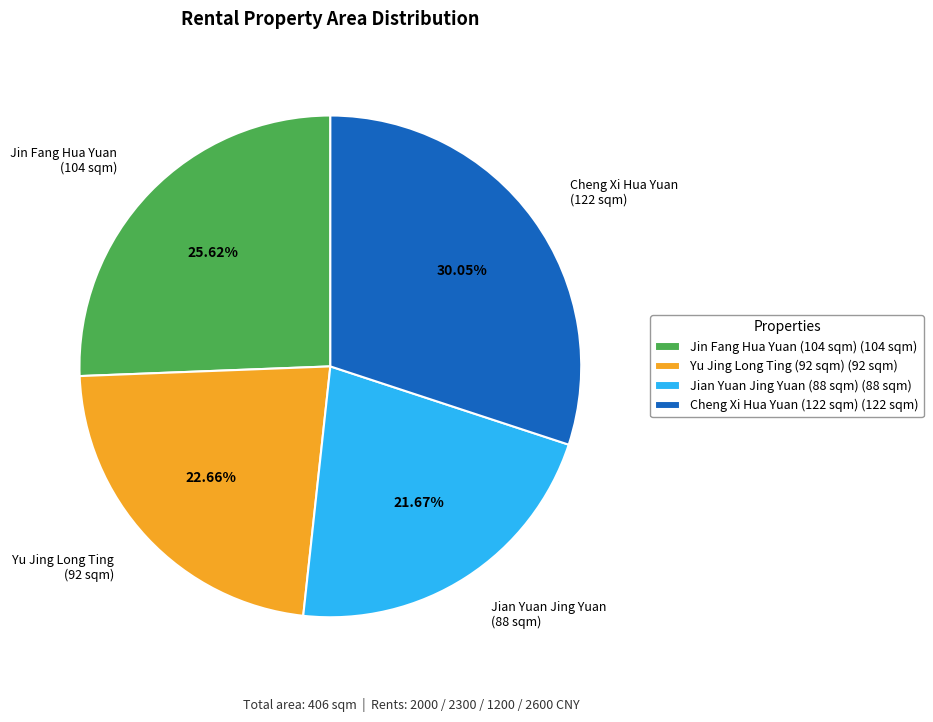

Is Cheng Xi Hua Yuan (122 sqm) the majority of the pie?

No